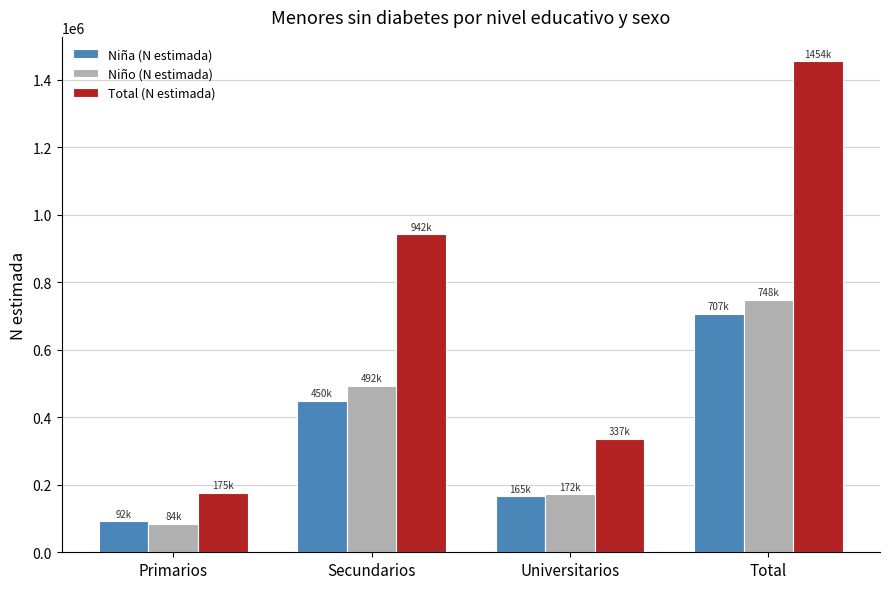

Reading right to left, what are all the values shown in this chart?

Niña (N estimada): Total=706928	Universitarios=165340	Secundarios=449700	Primarios=91889
Niño (N estimada): Total=747501	Universitarios=171561	Secundarios=492404	Primarios=83537
Total (N estimada): Total=1454429	Universitarios=336901	Secundarios=942103	Primarios=175425